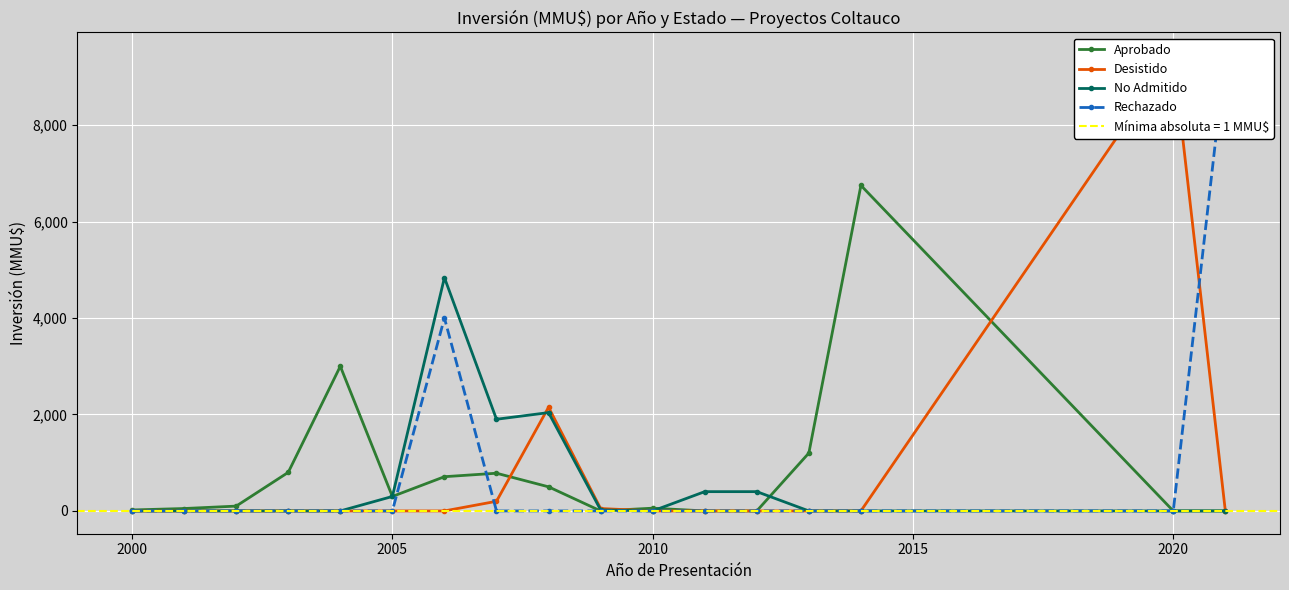

True or false: Aprobado has more than 2 points higher than both neighbors.

True